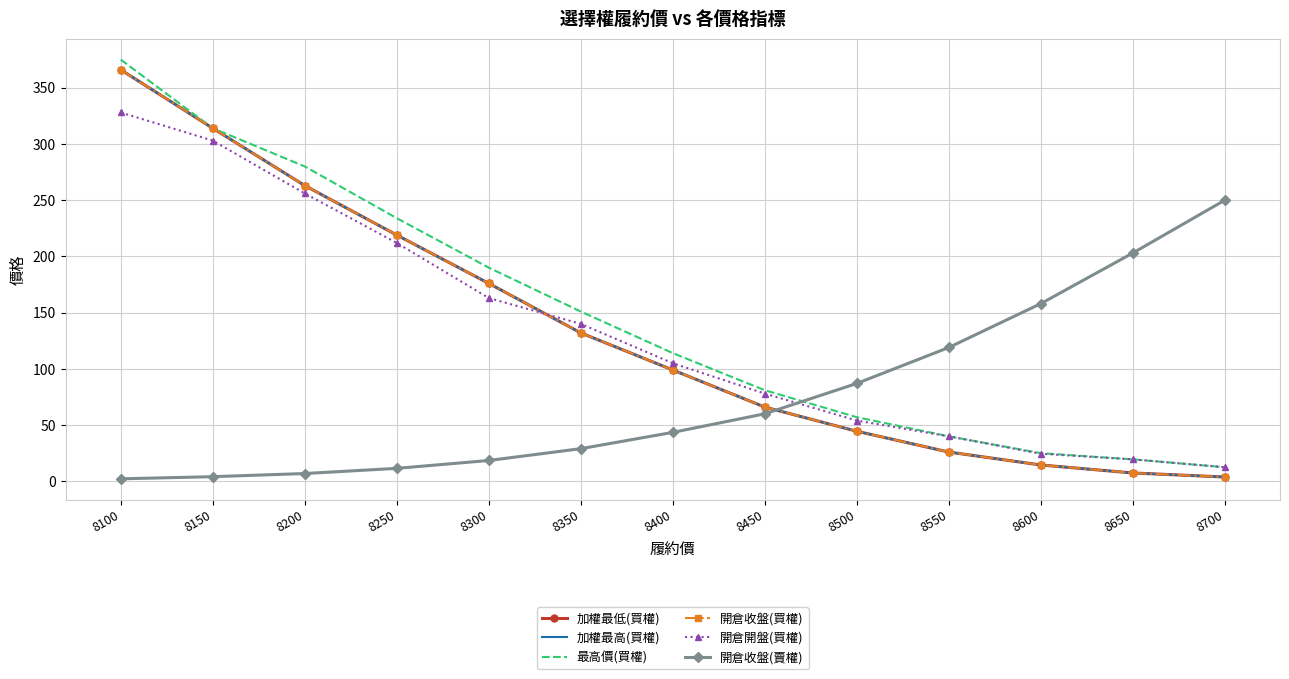

What is the average value of the 最高價(買權) series?

145.6